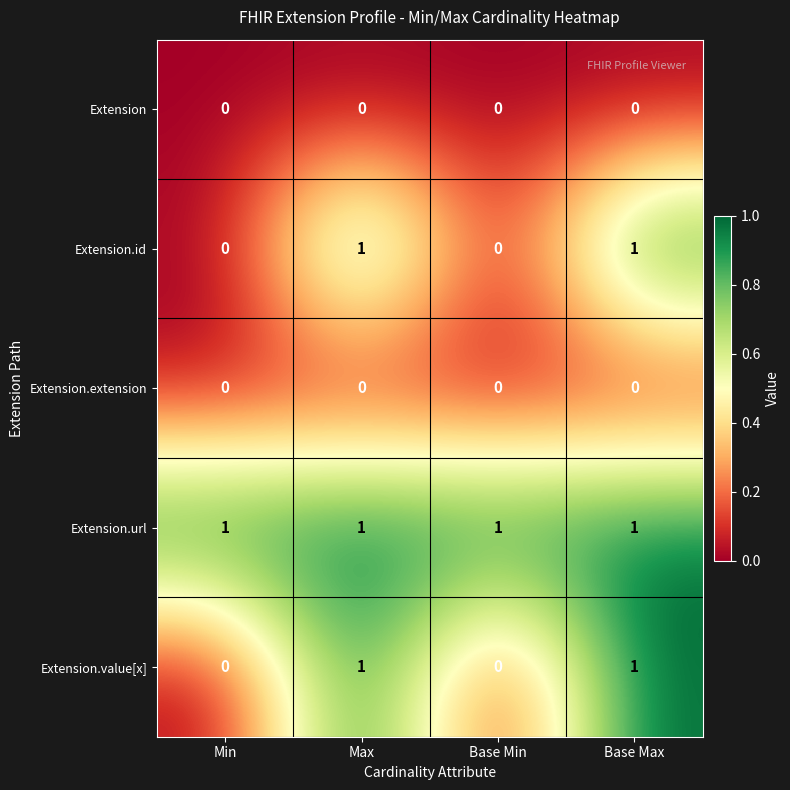

At how many categories does at least one series exceed 0?

4